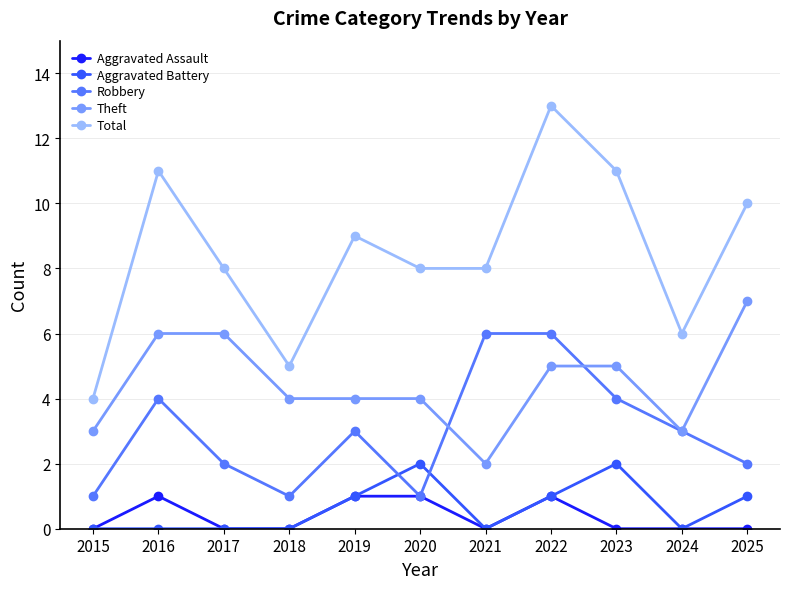

List the series in order of their peak value, lowest first.

Aggravated Assault, Aggravated Battery, Robbery, Theft, Total